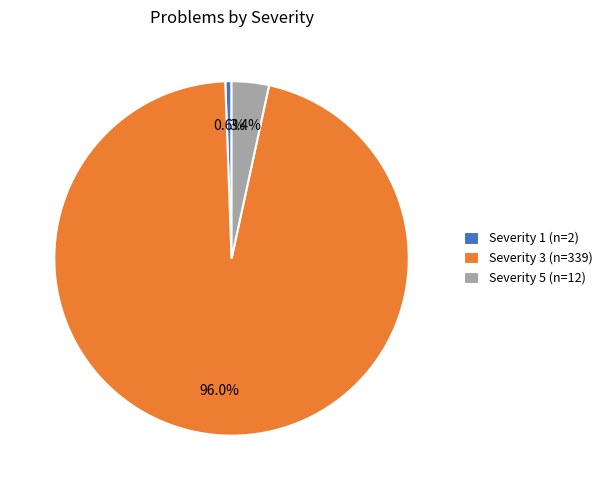

Rank the categories by value from lowest to highest.

Severity 1 (n=2), Severity 5 (n=12), Severity 3 (n=339)